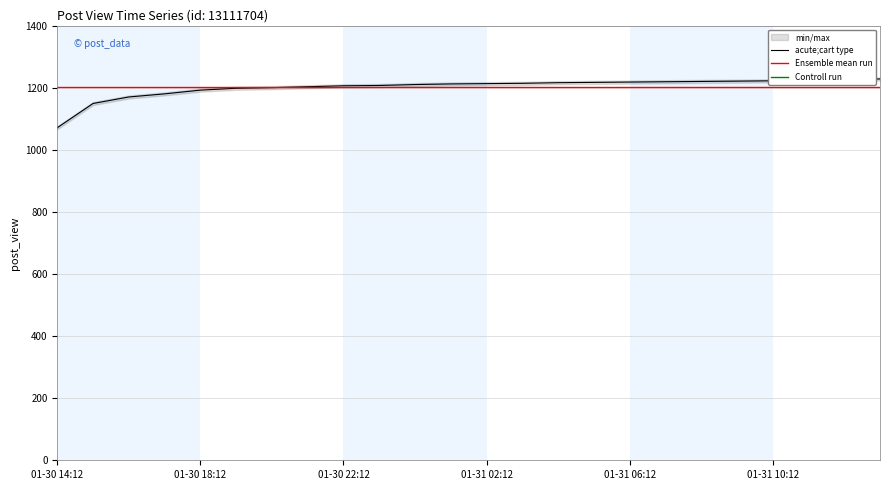

At which label does acute;cart type reach its minimum?

01-30 14:12